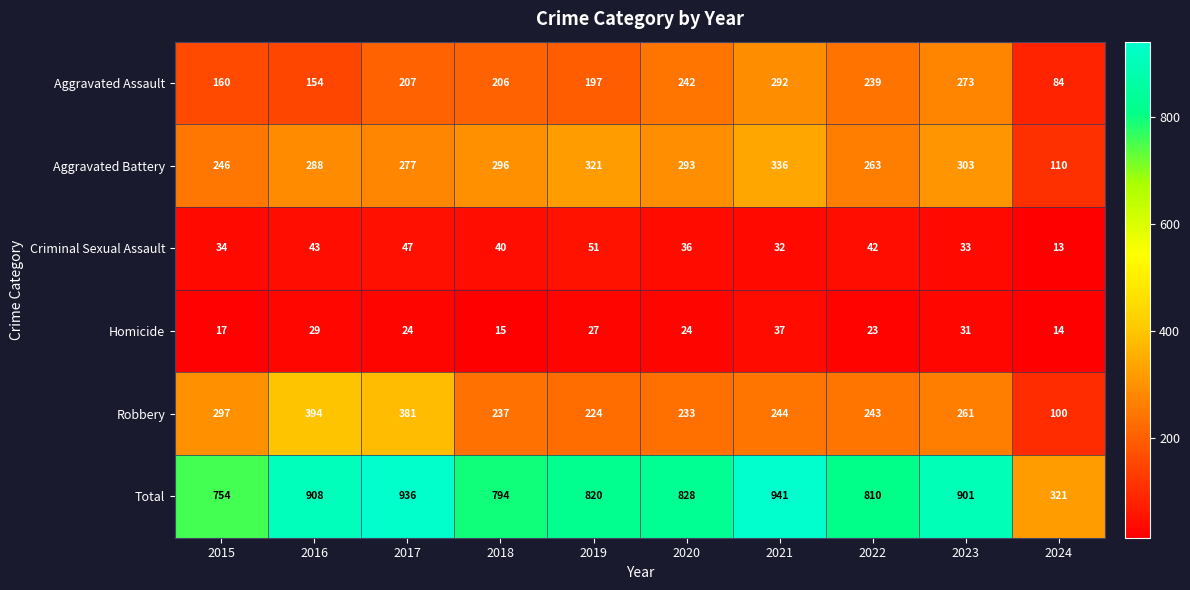

At how many categories does at least one series exceed 876?

4